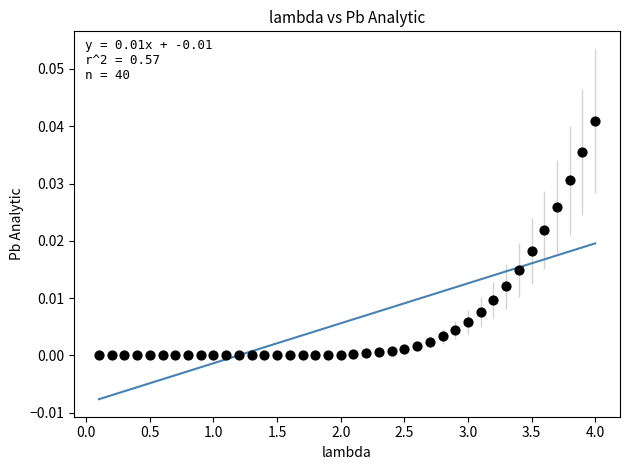

What is the range of X values (max minus min)?

3.9